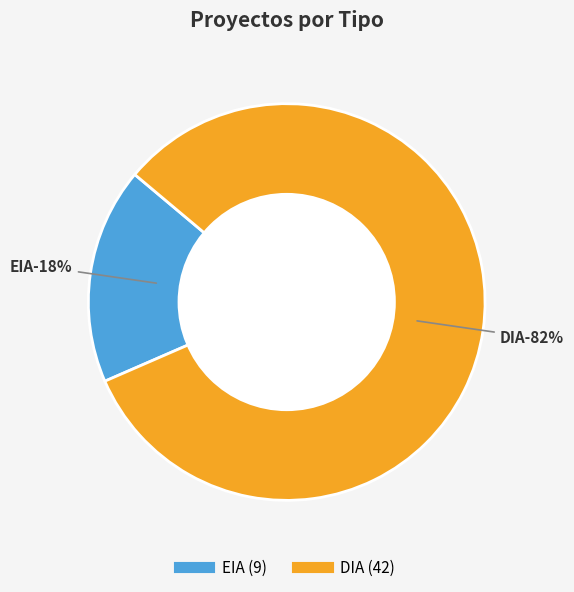

What is the largest slice in the pie chart?

DIA